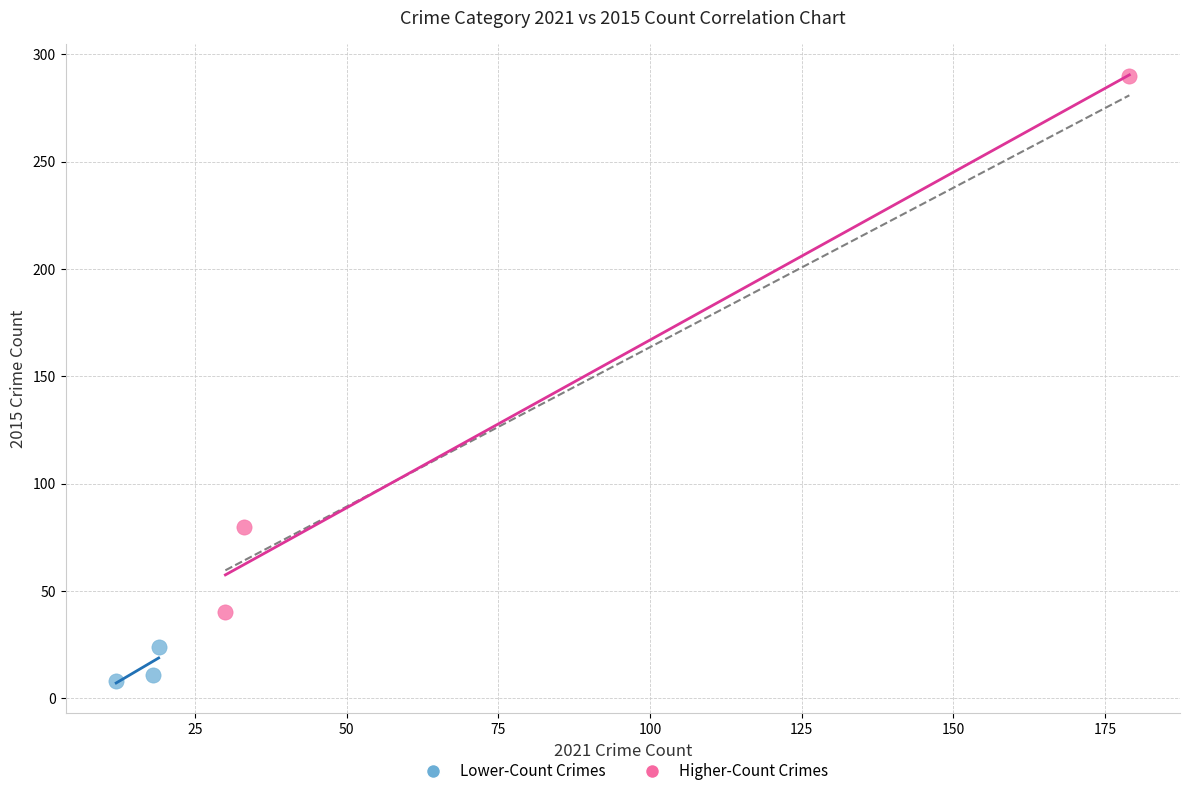

Which series has the widest spread of Y values?

Higher-Count Crimes